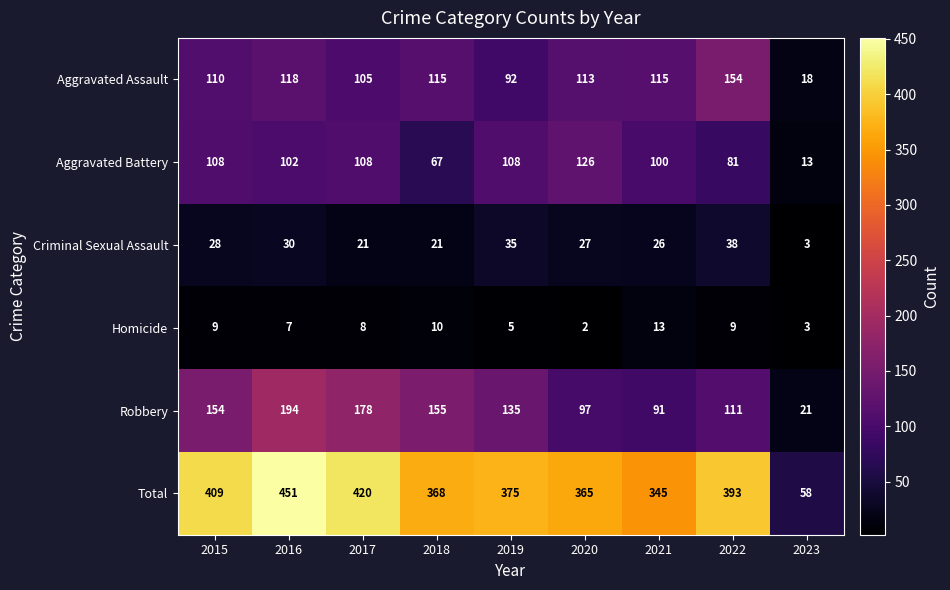

How many values in the Homicide series are below 8?

4